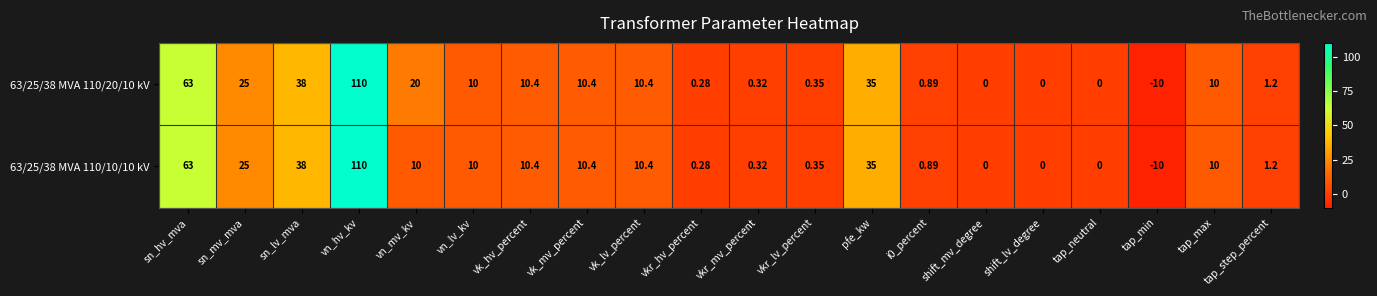

List the series in order of their overall mean, highest first.

63/25/38 MVA 110/20/10 kV, 63/25/38 MVA 110/10/10 kV